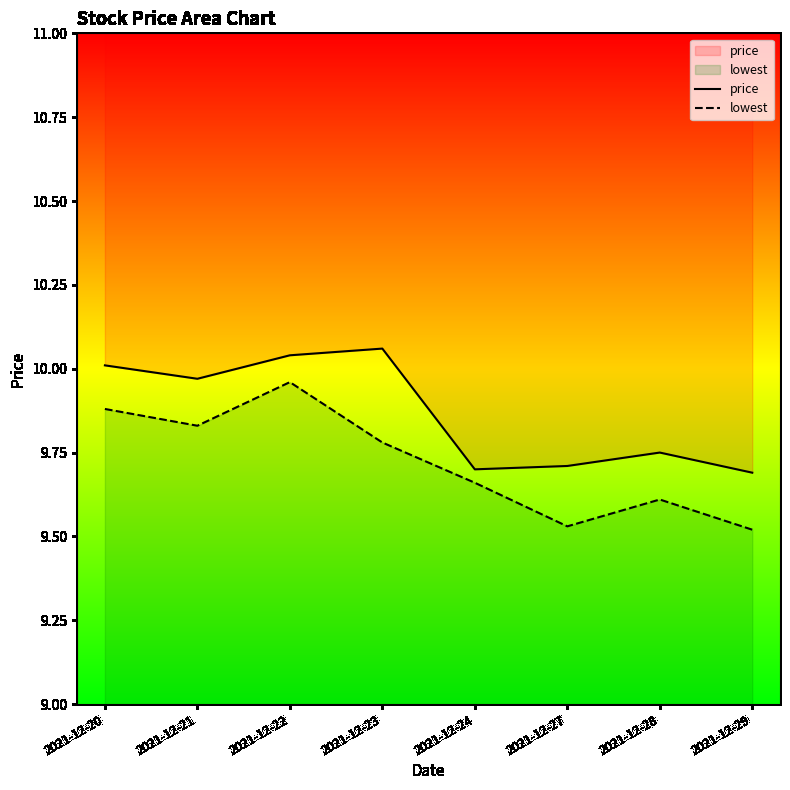

Which category has the lowest value in the lowest series?

2021-12-29